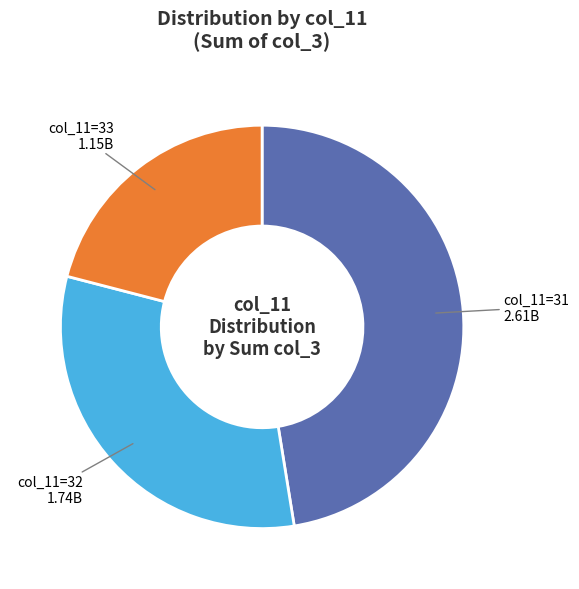

Is there a majority slice in this chart?

No